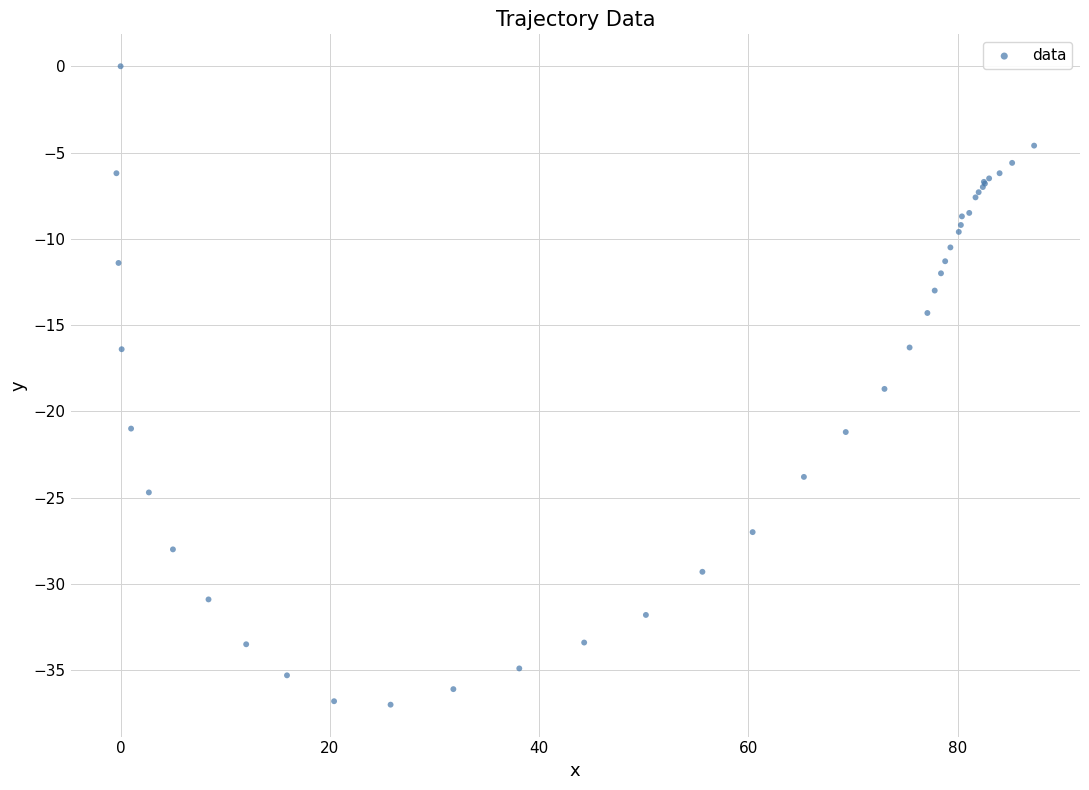

What Y value in the scatter plot is closest to -18?

-18.7